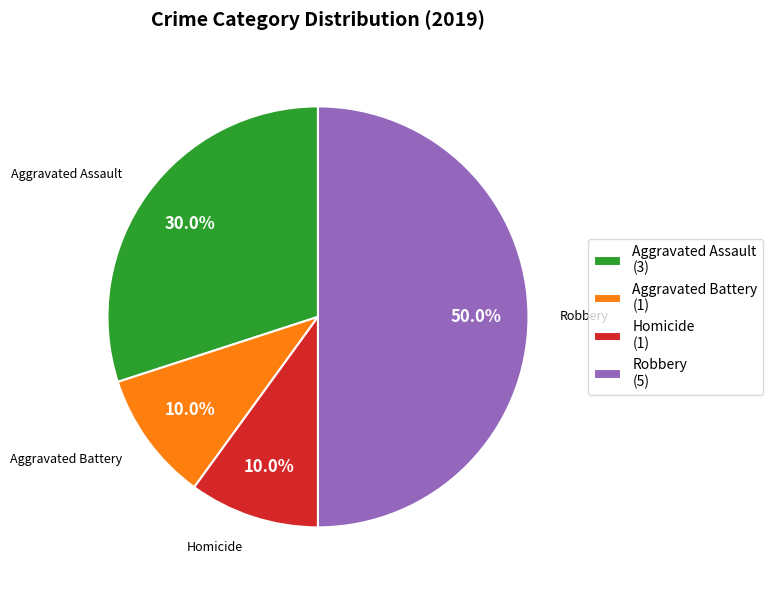

Between Aggravated Assault (3) and Homicide (1), which is larger?

Aggravated Assault (3)